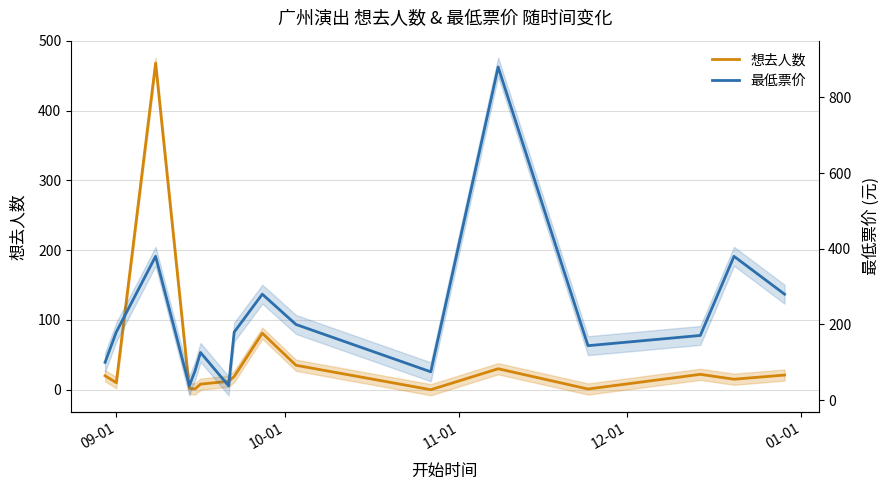

How many times do 最低票价 and 想去人数 cross each other?

2